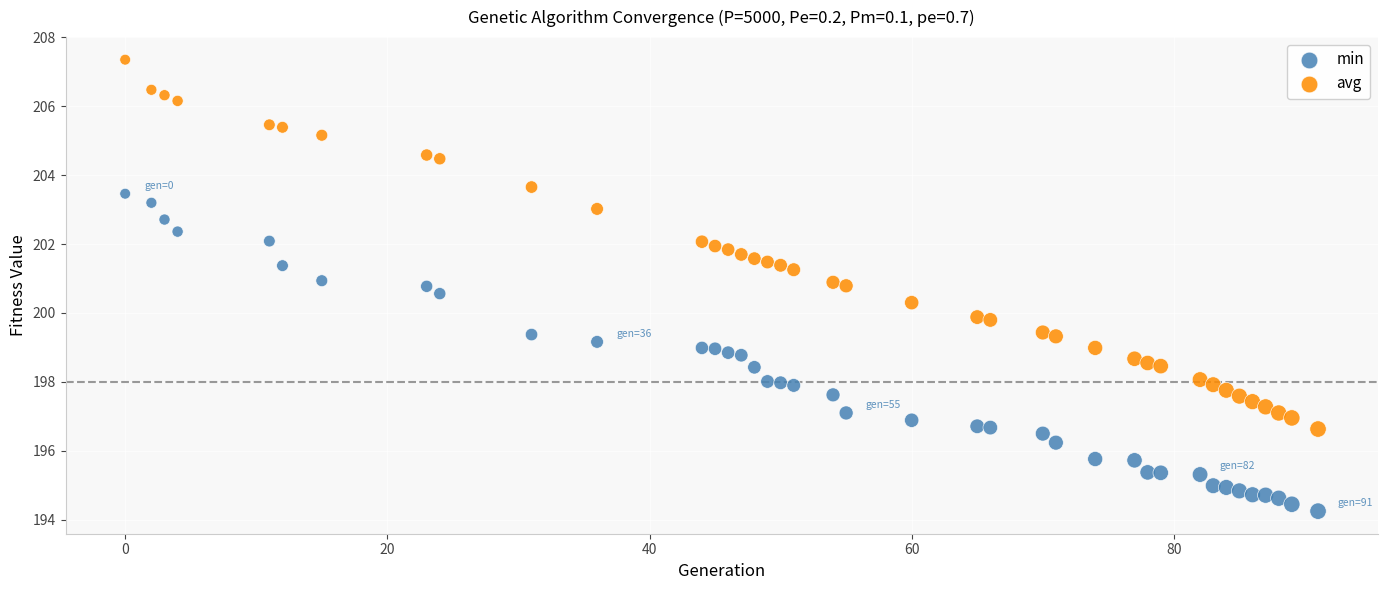

What are all the series names shown in the legend?

min, avg